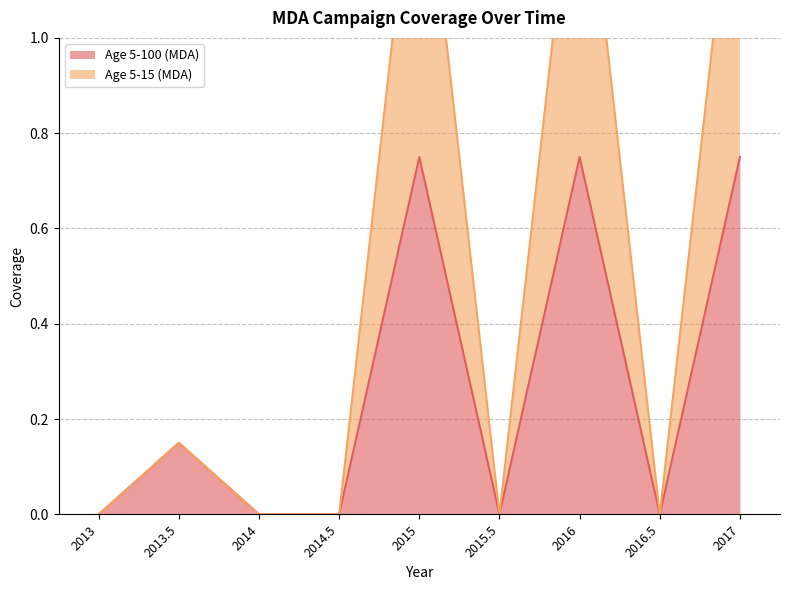

Count the number of categories in the chart.

9